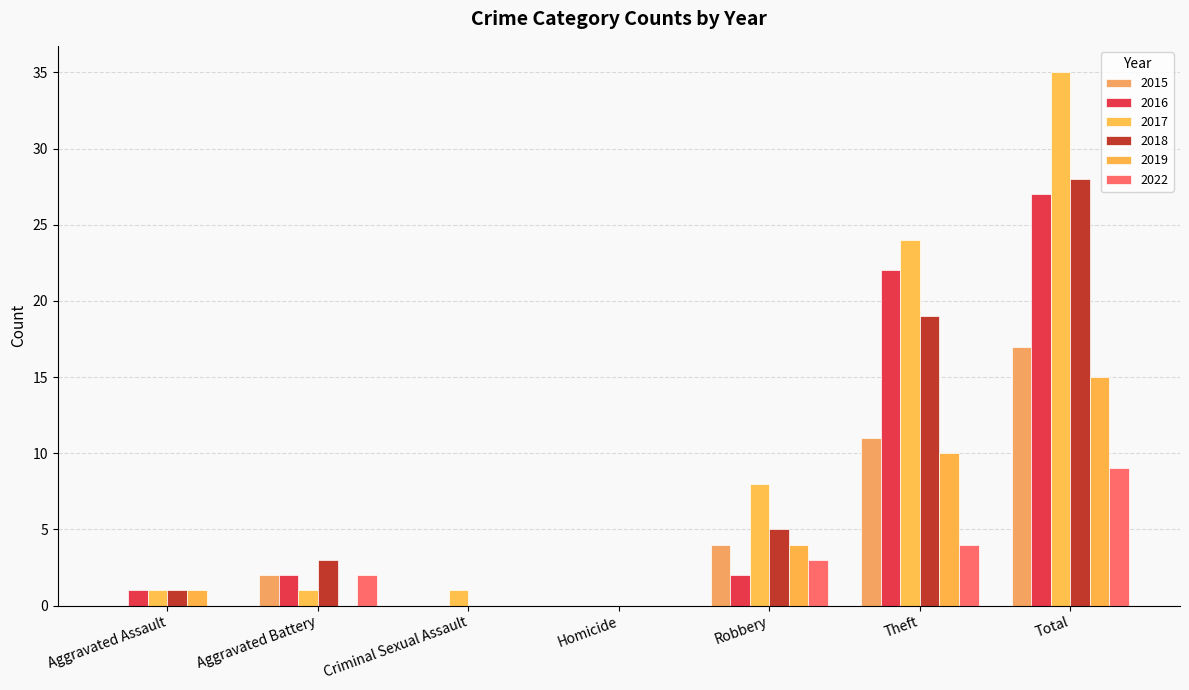

What is the sum of all 2018 values?

56